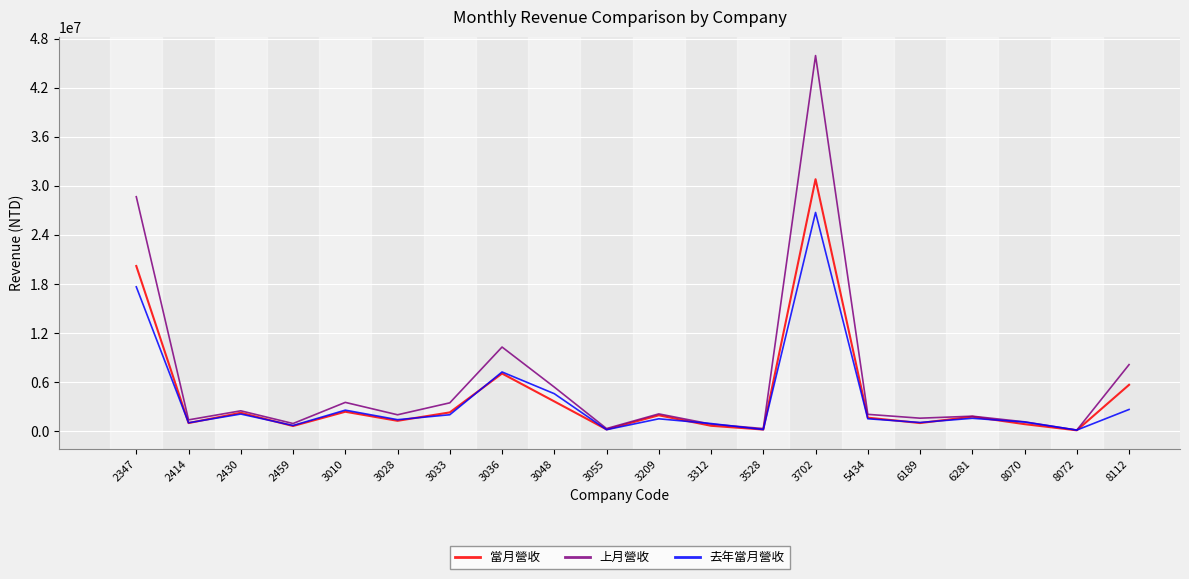

The value of 去年當月營收 at 3209 is 1502837. True or false?

True